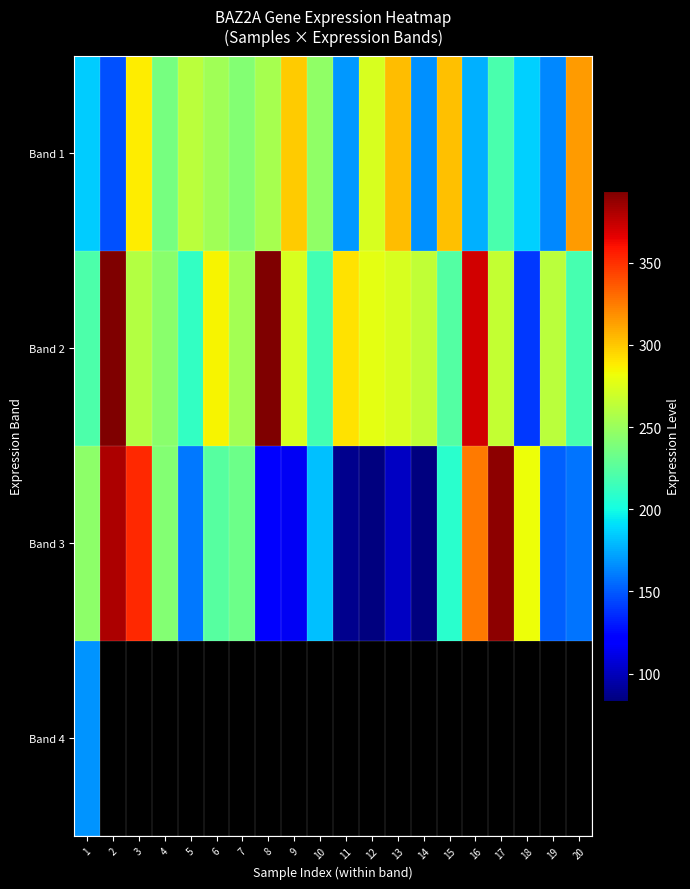

Is the value of Band 2 at 9 greater than the value of Band 3 at 18?

No